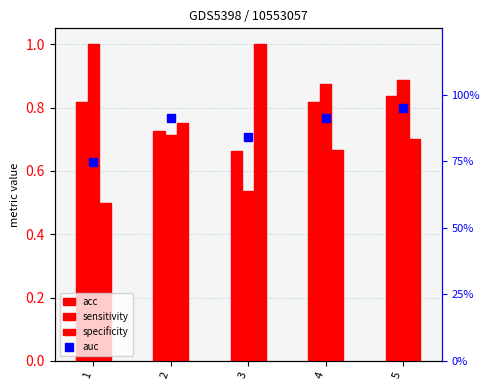

List the labels in order of acc value, largest first.

5, 1, 4, 2, 3